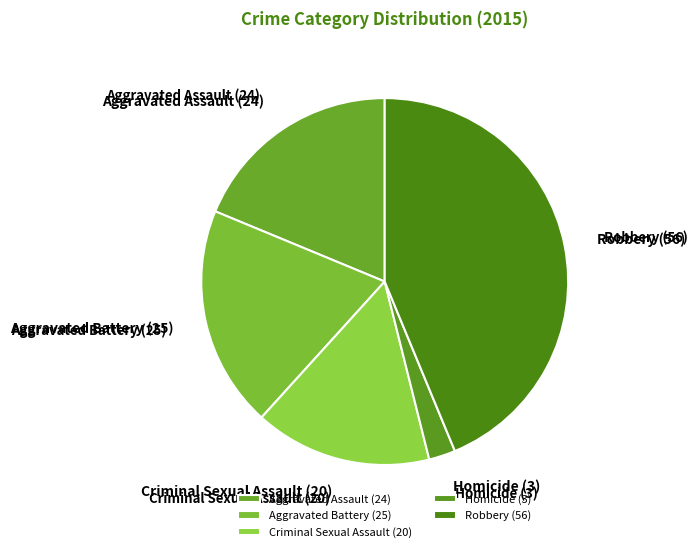

Is it true that Criminal Sexual Assault is 3% of the pie?

False